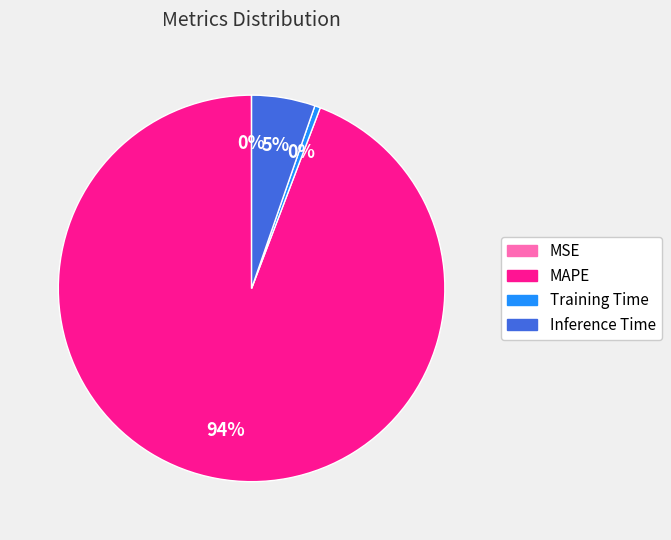

Which category has the biggest portion of the pie?

MAPE